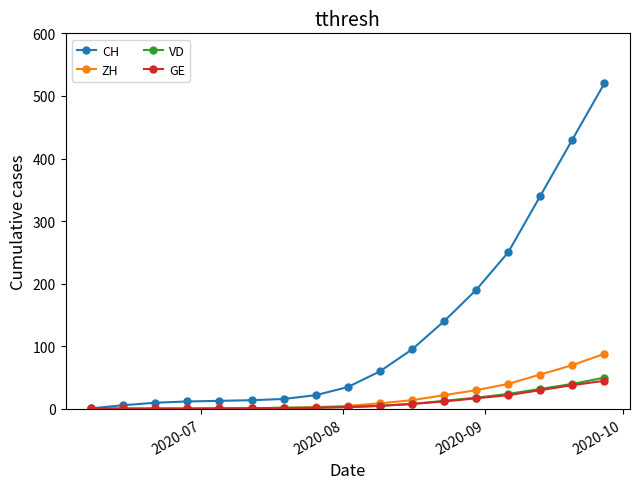

What is the highest value of the CH series?

520